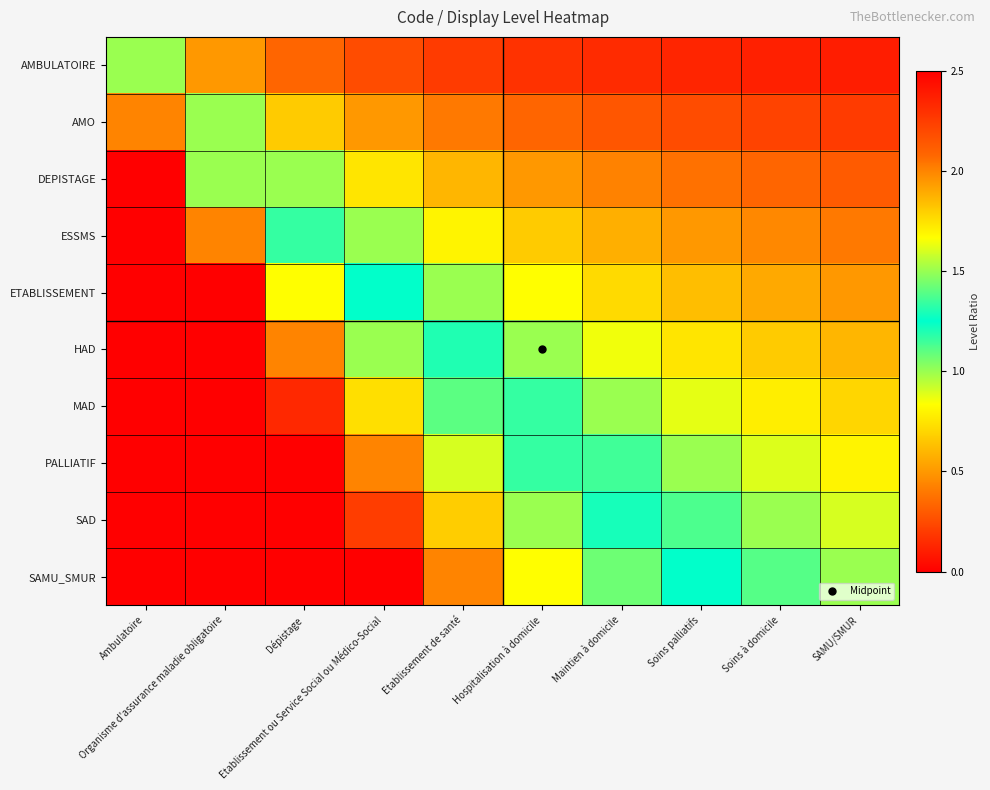

Reading left to right, what are all the values shown in this chart?

AMBULATOIRE: Ambulatoire=1.0	Organisme d'assurance maladie obligatoire=0.5	Dépistage=0.3	Etablissement ou Service Social ou Médico-Social=0.2	Etablissement de santé=0.2	Hospitalisation à domicile=0.2	Maintien à domicile=0.1	Soins palliatifs=0.1	Soins à domicile=0.1	SAMU/SMUR=0.1
AMO: Ambulatoire=2.0	Organisme d'assurance maladie obligatoire=1.0	Dépistage=0.7	Etablissement ou Service Social ou Médico-Social=0.5	Etablissement de santé=0.4	Hospitalisation à domicile=0.3	Maintien à domicile=0.3	Soins palliatifs=0.2	Soins à domicile=0.2	SAMU/SMUR=0.2
DEPISTAGE: Ambulatoire=3.0	Organisme d'assurance maladie obligatoire=1.5	Dépistage=1.0	Etablissement ou Service Social ou Médico-Social=0.7	Etablissement de santé=0.6	Hospitalisation à domicile=0.5	Maintien à domicile=0.4	Soins palliatifs=0.4	Soins à domicile=0.3	SAMU/SMUR=0.3
ESSMS: Ambulatoire=4.0	Organisme d'assurance maladie obligatoire=2.0	Dépistage=1.3	Etablissement ou Service Social ou Médico-Social=1.0	Etablissement de santé=0.8	Hospitalisation à domicile=0.7	Maintien à domicile=0.6	Soins palliatifs=0.5	Soins à domicile=0.4	SAMU/SMUR=0.4
ETABLISSEMENT: Ambulatoire=5.0	Organisme d'assurance maladie obligatoire=2.5	Dépistage=1.7	Etablissement ou Service Social ou Médico-Social=1.2	Etablissement de santé=1.0	Hospitalisation à domicile=0.8	Maintien à domicile=0.7	Soins palliatifs=0.6	Soins à domicile=0.6	SAMU/SMUR=0.5
HAD: Ambulatoire=6.0	Organisme d'assurance maladie obligatoire=3.0	Dépistage=2.0	Etablissement ou Service Social ou Médico-Social=1.5	Etablissement de santé=1.2	Hospitalisation à domicile=1.0	Maintien à domicile=0.9	Soins palliatifs=0.7	Soins à domicile=0.7	SAMU/SMUR=0.6
MAD: Ambulatoire=7.0	Organisme d'assurance maladie obligatoire=3.5	Dépistage=2.3	Etablissement ou Service Social ou Médico-Social=1.7	Etablissement de santé=1.4	Hospitalisation à domicile=1.2	Maintien à domicile=1.0	Soins palliatifs=0.9	Soins à domicile=0.8	SAMU/SMUR=0.7
PALLIATIF: Ambulatoire=8.0	Organisme d'assurance maladie obligatoire=4.0	Dépistage=2.7	Etablissement ou Service Social ou Médico-Social=2.0	Etablissement de santé=1.6	Hospitalisation à domicile=1.3	Maintien à domicile=1.1	Soins palliatifs=1.0	Soins à domicile=0.9	SAMU/SMUR=0.8
SAD: Ambulatoire=9.0	Organisme d'assurance maladie obligatoire=4.5	Dépistage=3.0	Etablissement ou Service Social ou Médico-Social=2.2	Etablissement de santé=1.8	Hospitalisation à domicile=1.5	Maintien à domicile=1.3	Soins palliatifs=1.1	Soins à domicile=1.0	SAMU/SMUR=0.9
SAMU_SMUR: Ambulatoire=10.0	Organisme d'assurance maladie obligatoire=5.0	Dépistage=3.3	Etablissement ou Service Social ou Médico-Social=2.5	Etablissement de santé=2.0	Hospitalisation à domicile=1.7	Maintien à domicile=1.4	Soins palliatifs=1.2	Soins à domicile=1.1	SAMU/SMUR=1.0